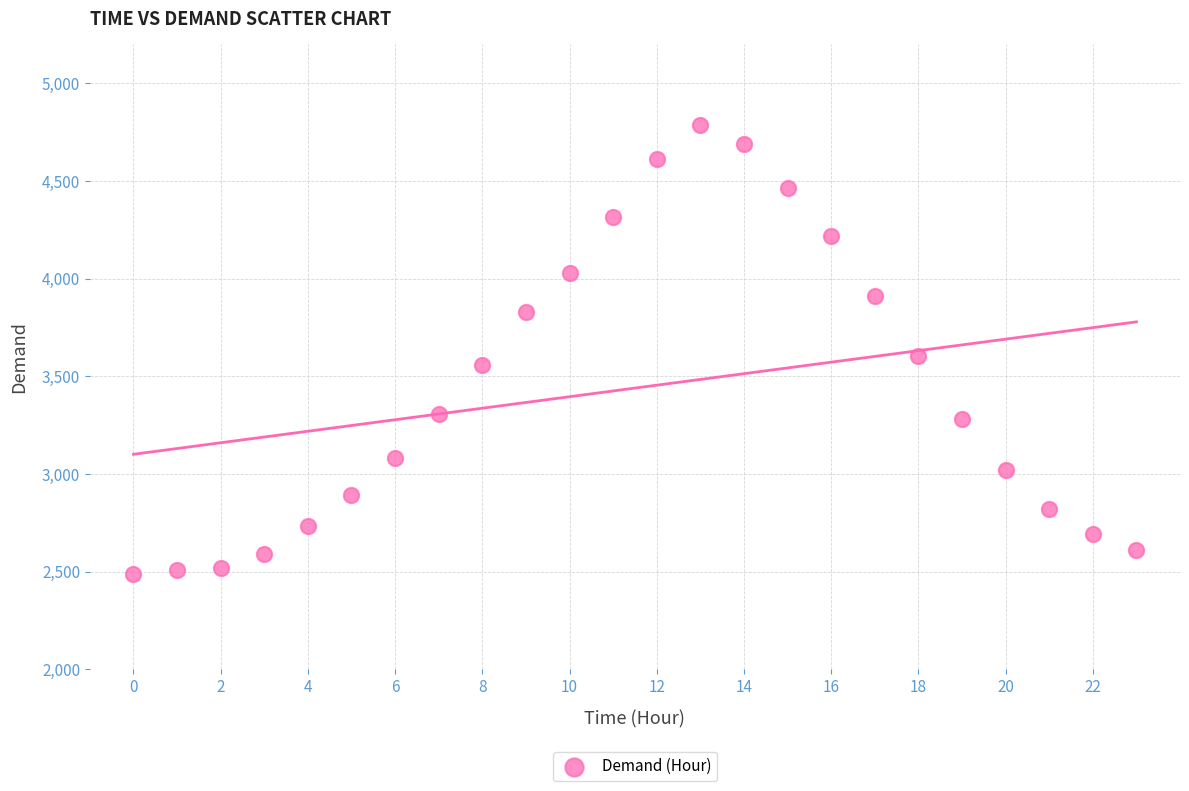

What is the range of Y values (max minus min)?

2301